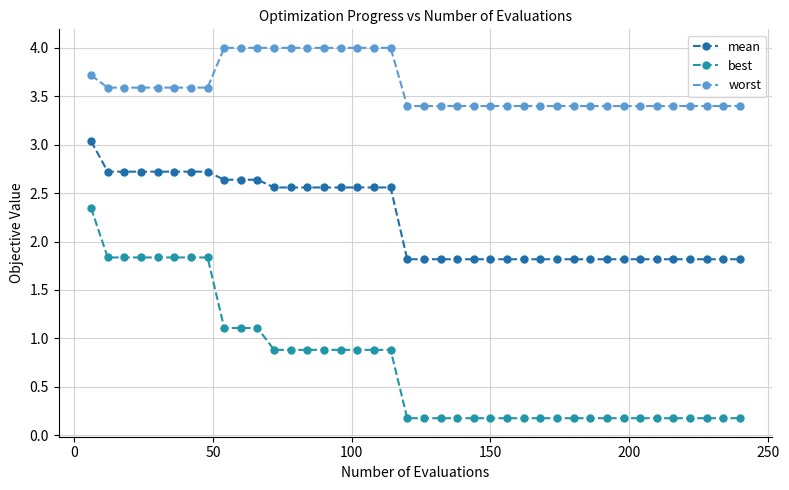

How many series are shown in this chart?

3